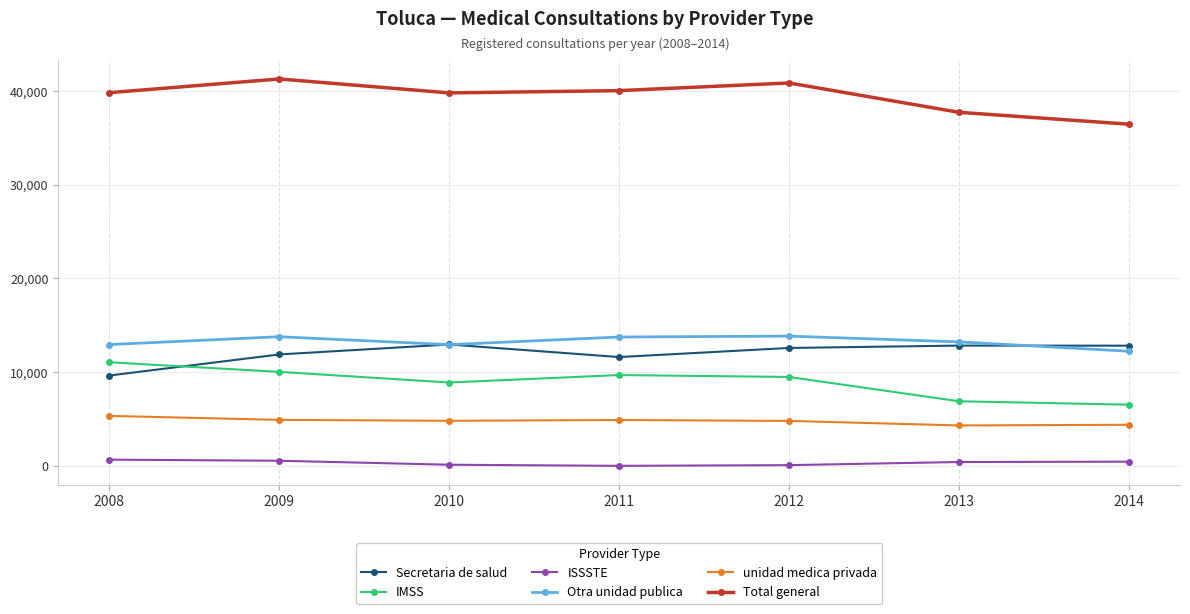

What is the average value of the ISSSTE series?

321